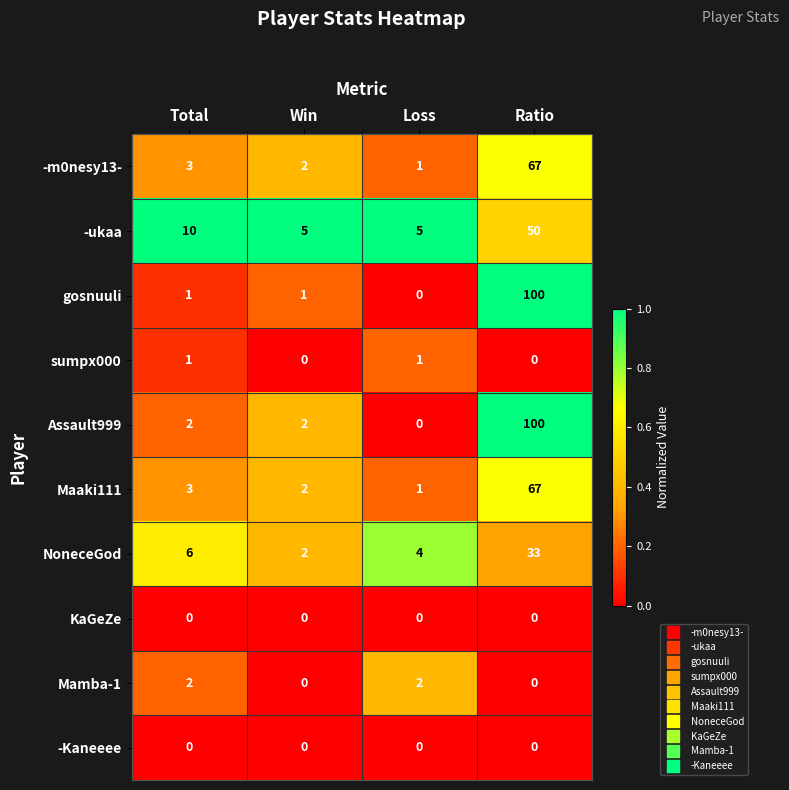

Between Total and Loss, which series saw the biggest shift?

-ukaa